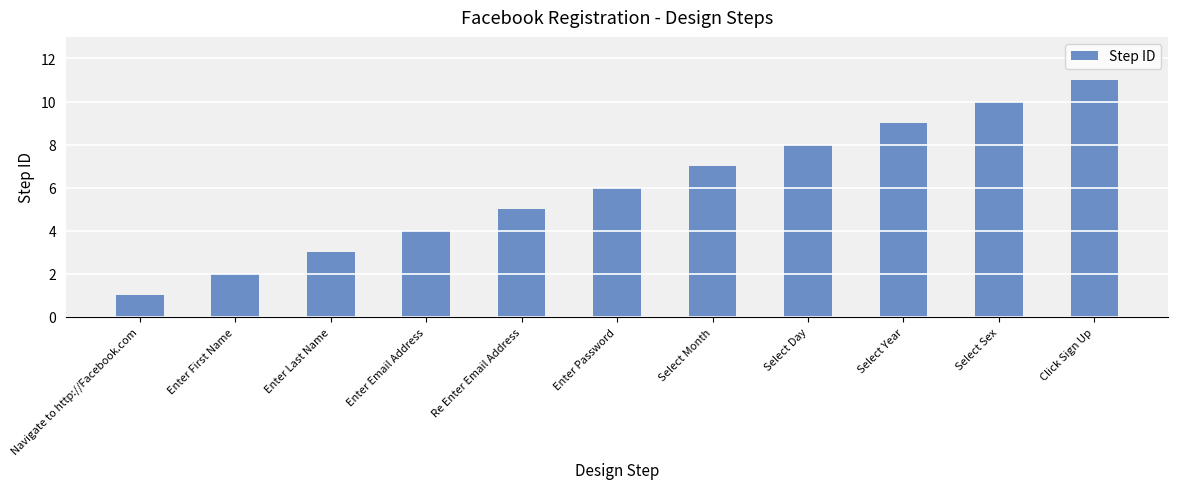

List the labels in order of value, smallest first.

Navigate to http://Facebook.com, Enter First Name, Enter Last Name, Enter Email Address, Re Enter Email Address, Enter Password, Select Month, Select Day, Select Year, Select Sex, Click Sign Up